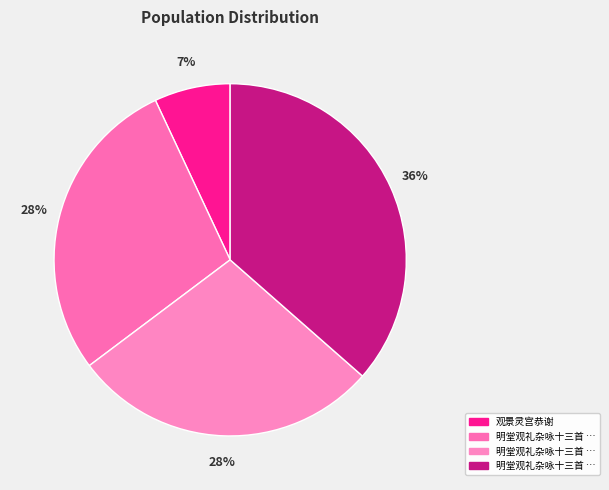

Is there any slice that represents more than half of the pie?

No